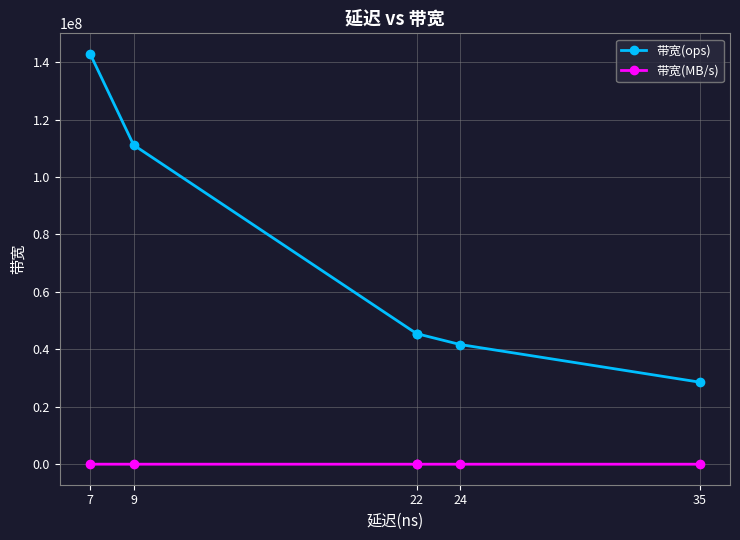

True or false: 带宽(MB/s) has a value of 9142 at 7.

True